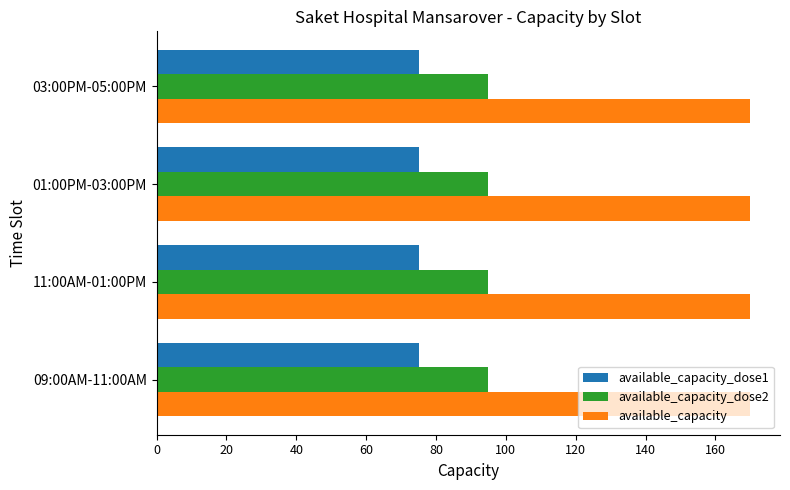

What are all the series names shown in the legend?

available_capacity_dose1, available_capacity_dose2, available_capacity